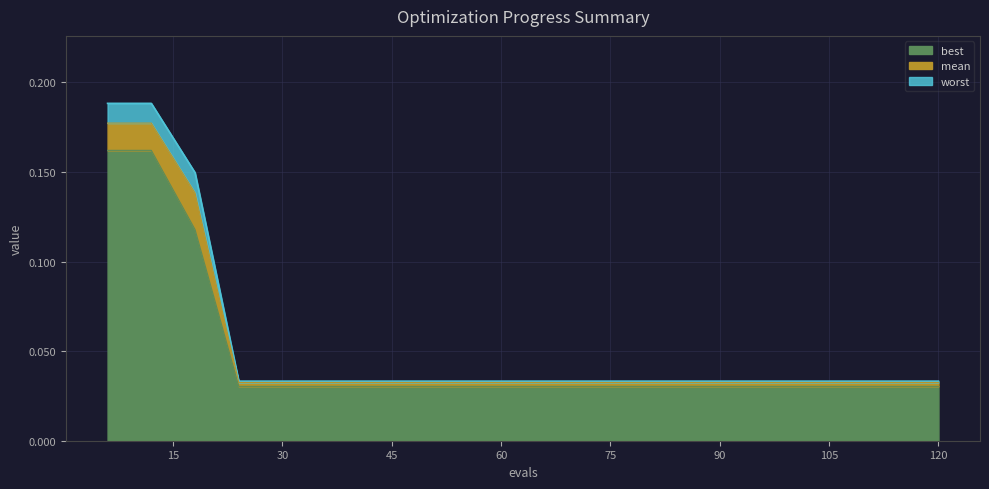

What is the sum of the worst values at 36 and 120?

0.1